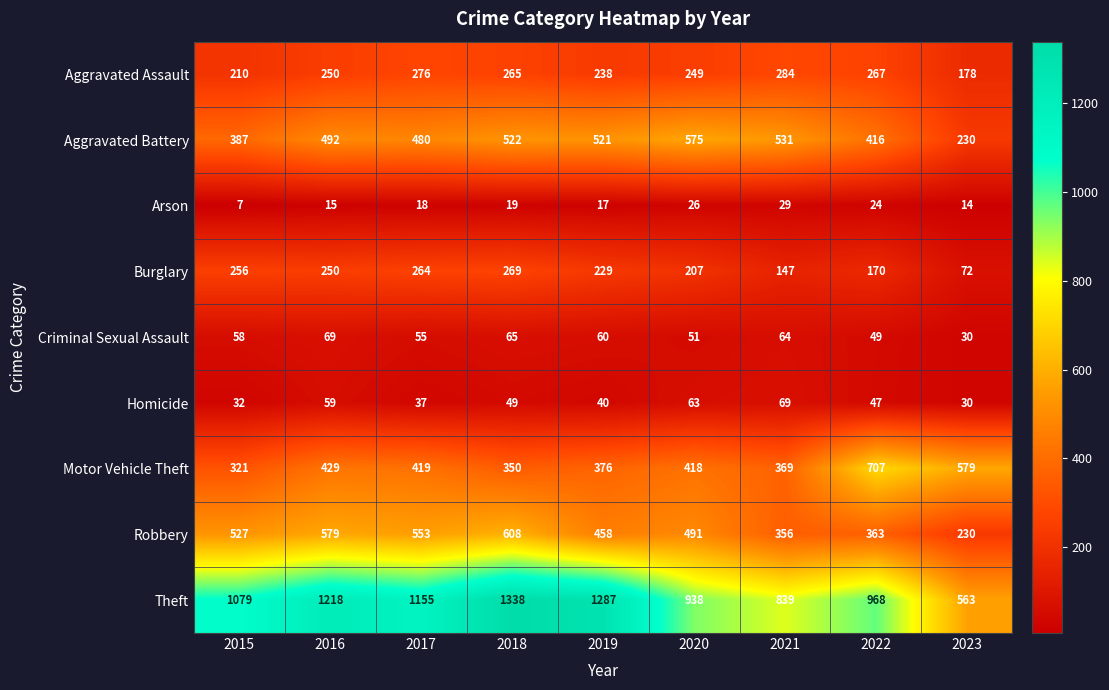

Where is Theft nearest to the value 950?

2020